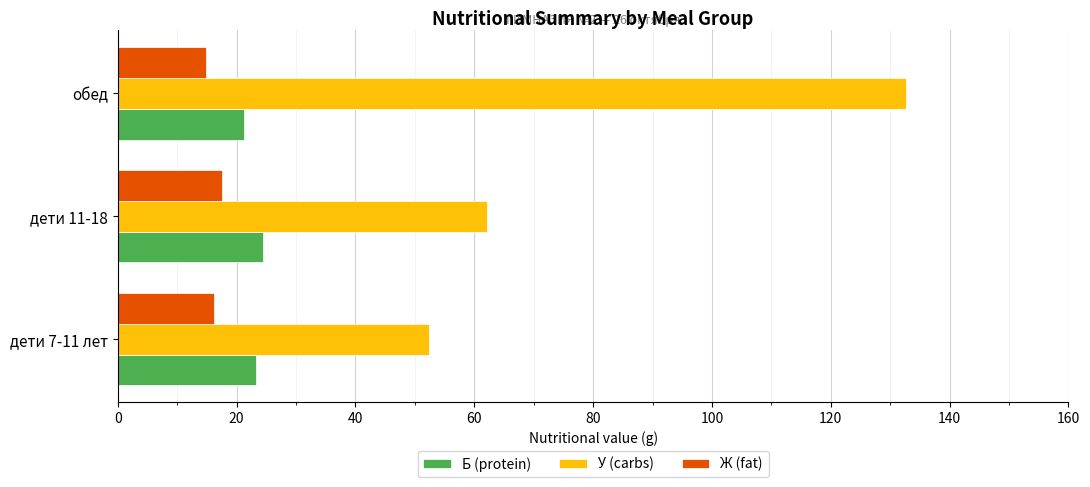

The value of У (carbs) at дети 11-18 is 97.9. True or false?

False